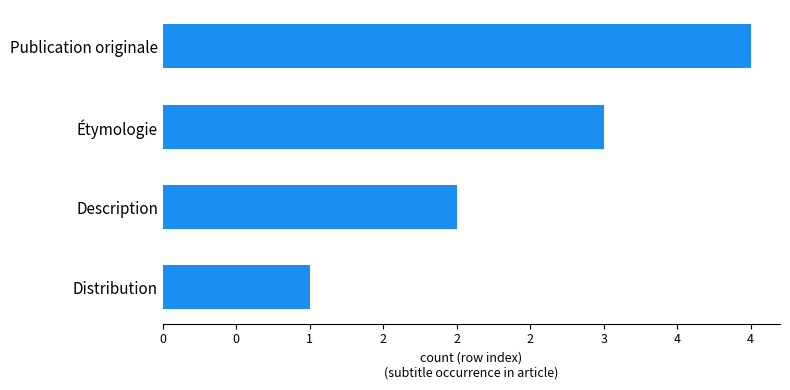

What is the smallest value displayed?

1